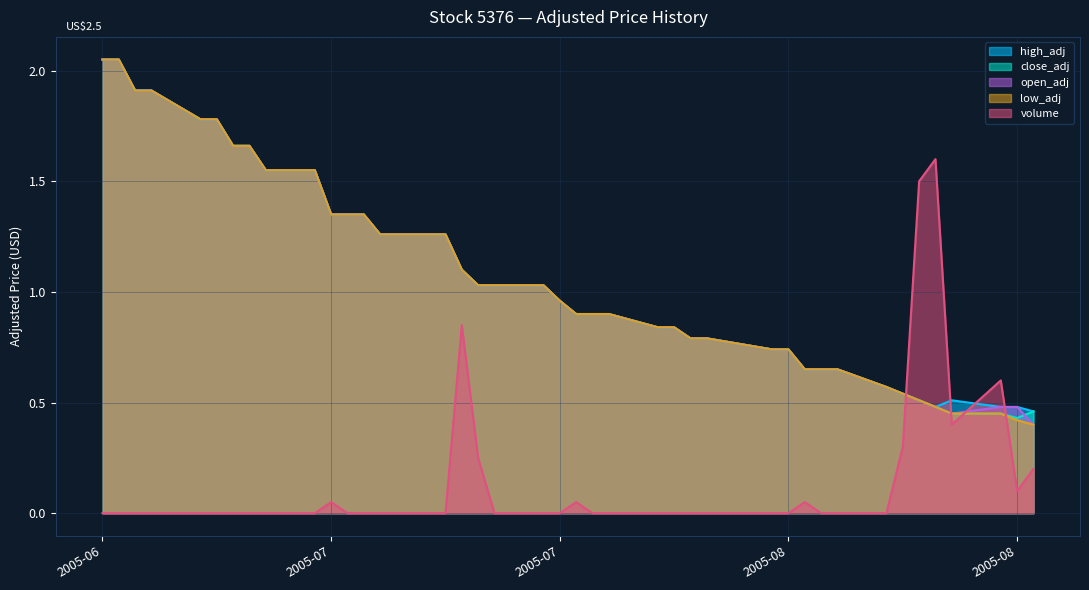

What are all the series names shown in the legend?

high_adj, close_adj, open_adj, low_adj, volume